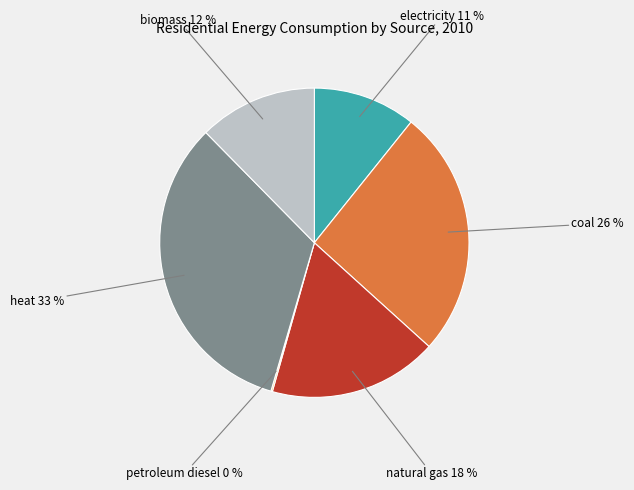

To the nearest percent, what percentage of the pie is electricity?

11%